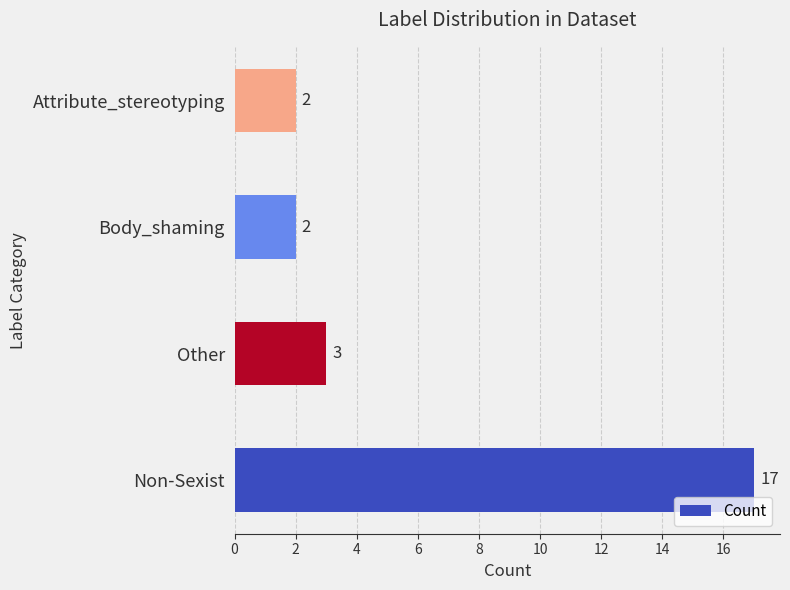

Reading bottom to top, transcribe all the data shown in this chart.

17	3	2	2